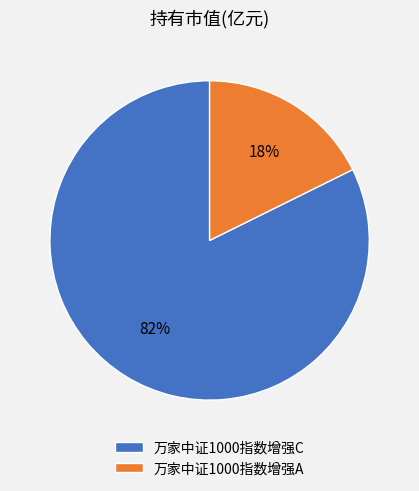

Count the number of slices in the pie.

2